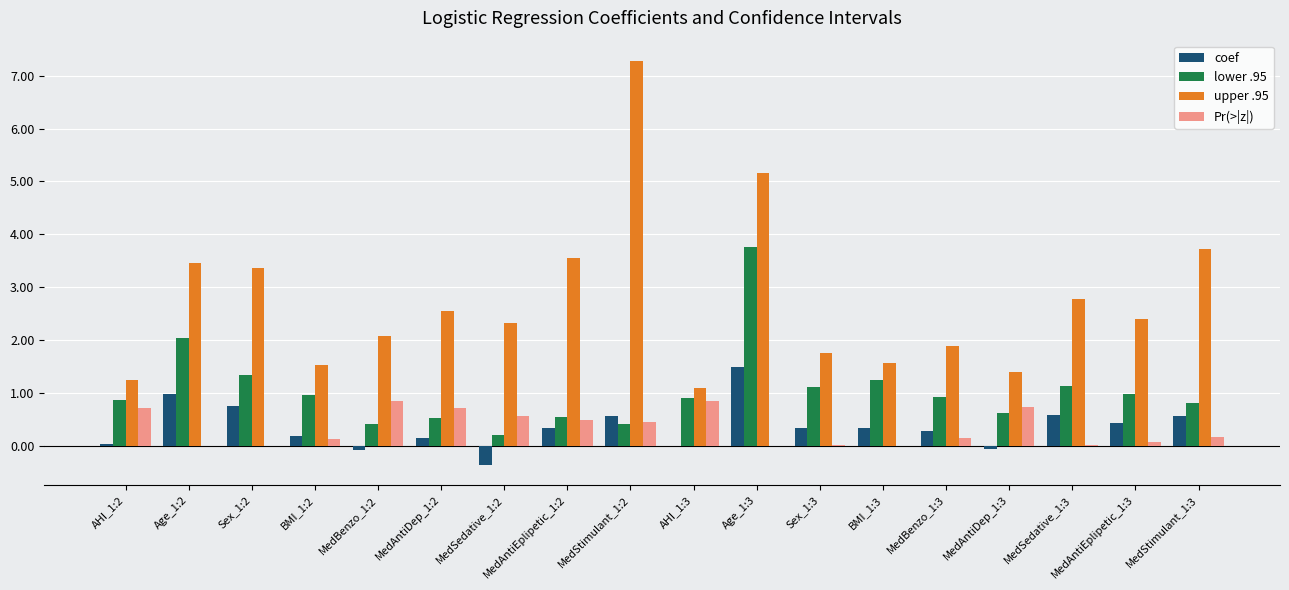

What is the highest value of the coef series?

1.5